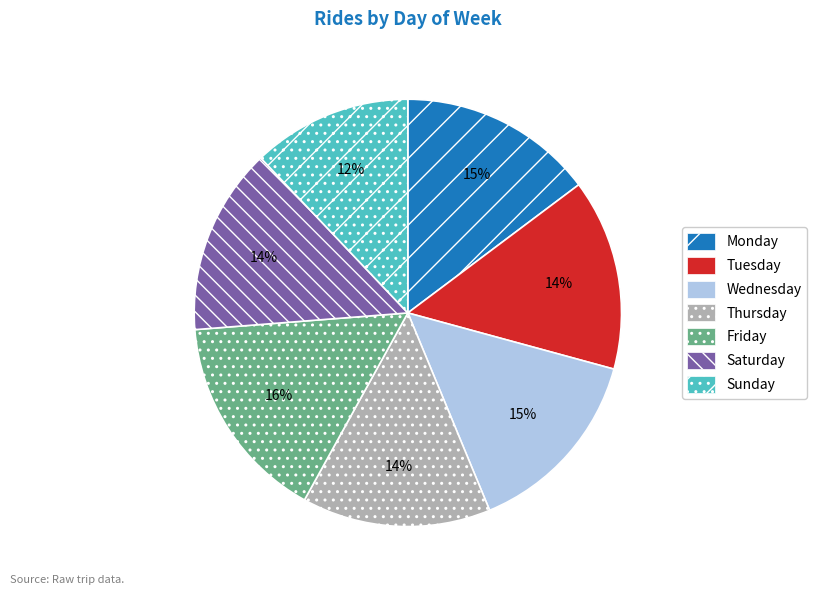

Is Sunday the majority of the pie?

No